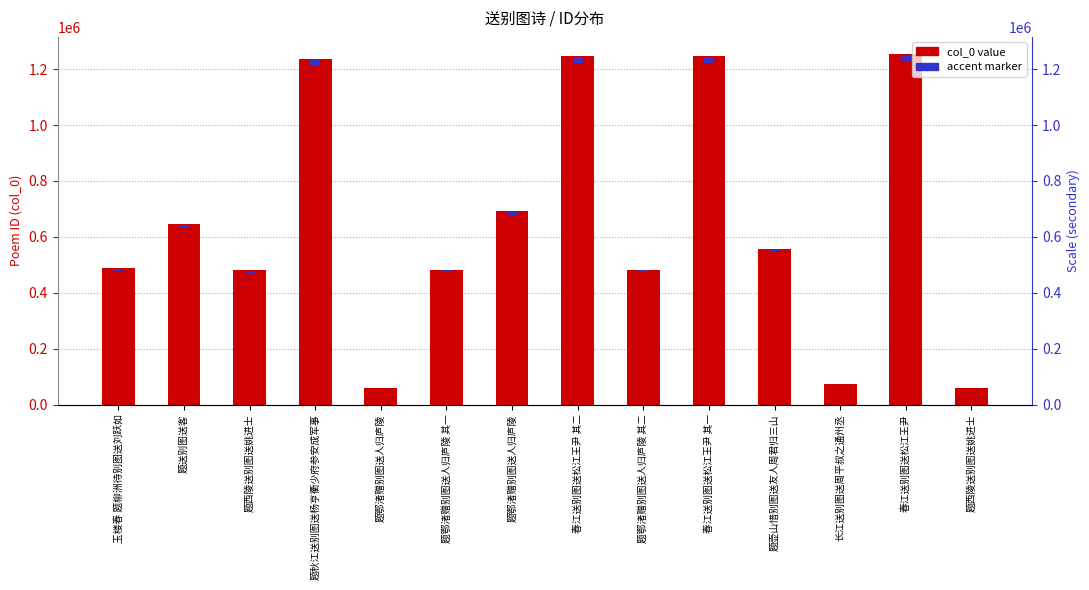

What is the sum of all col_0 (poem ID) values?

9005808.0